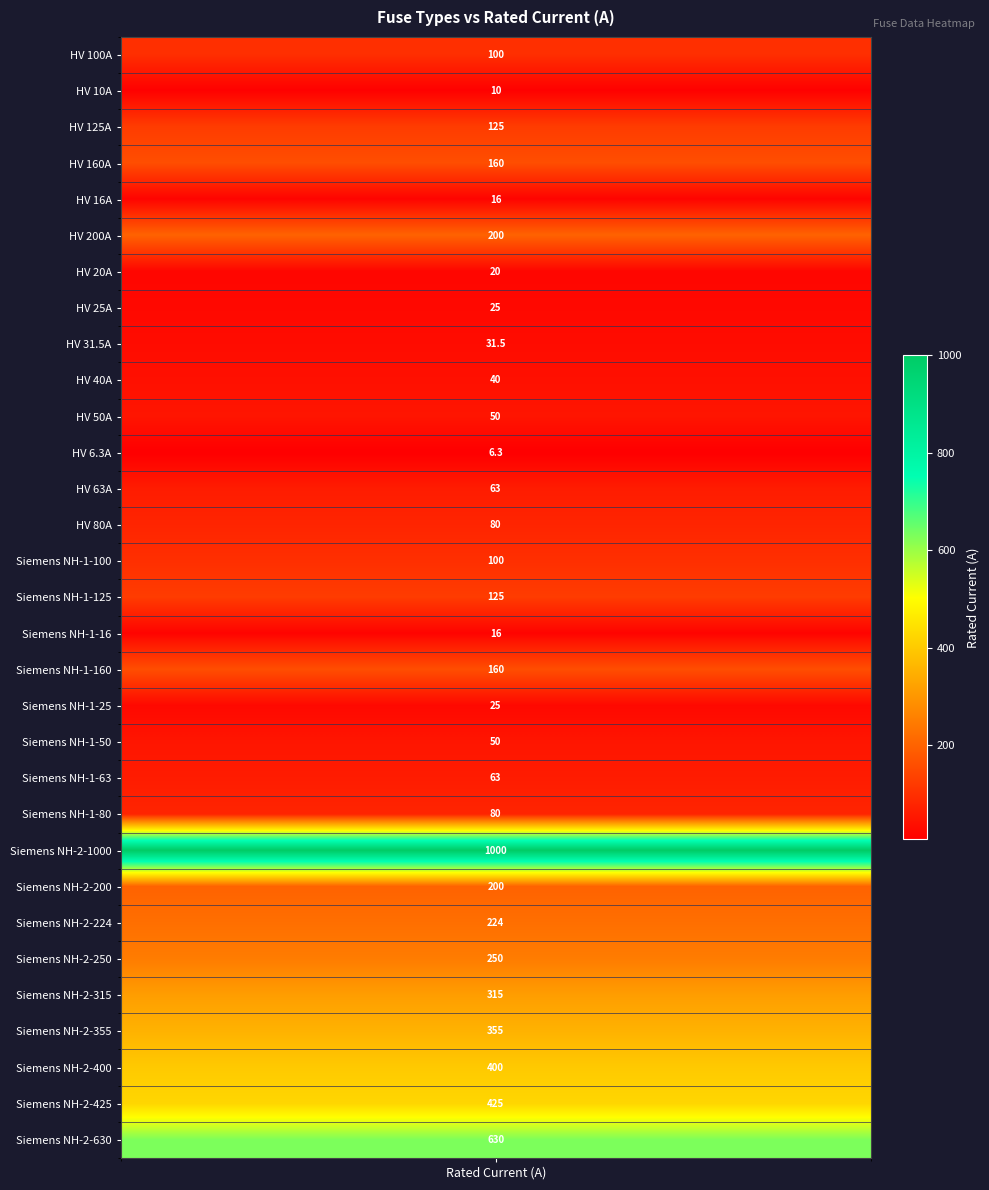

What is the difference between the maximum and minimum values?

993.7